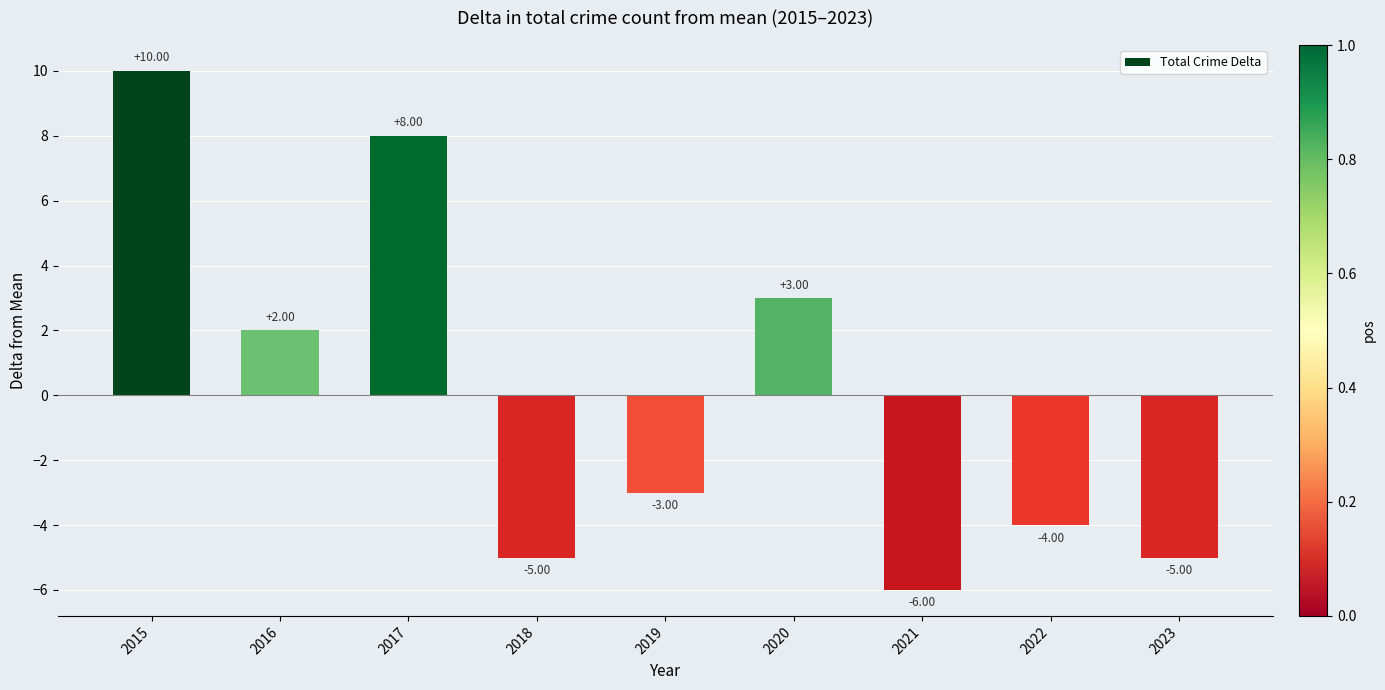

True or false: the data shows -9 at 2021.

False